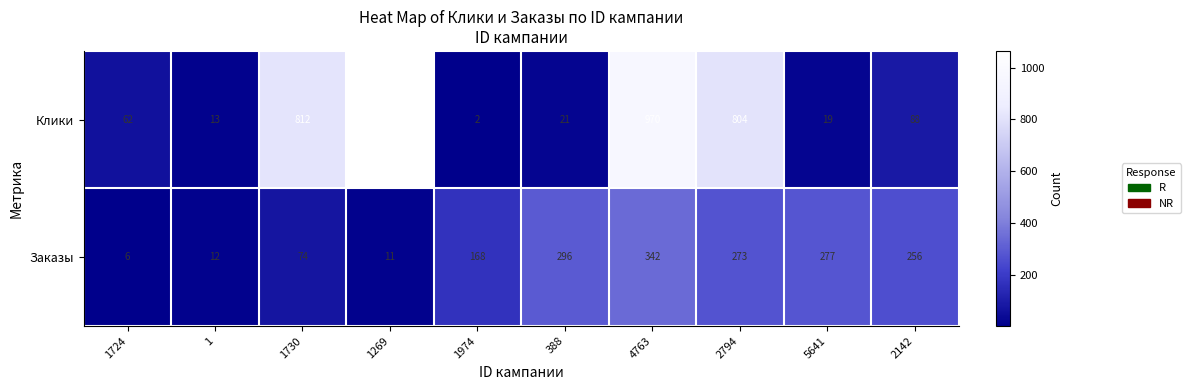

True or false: Клики has a value of 2 at 1974.

True